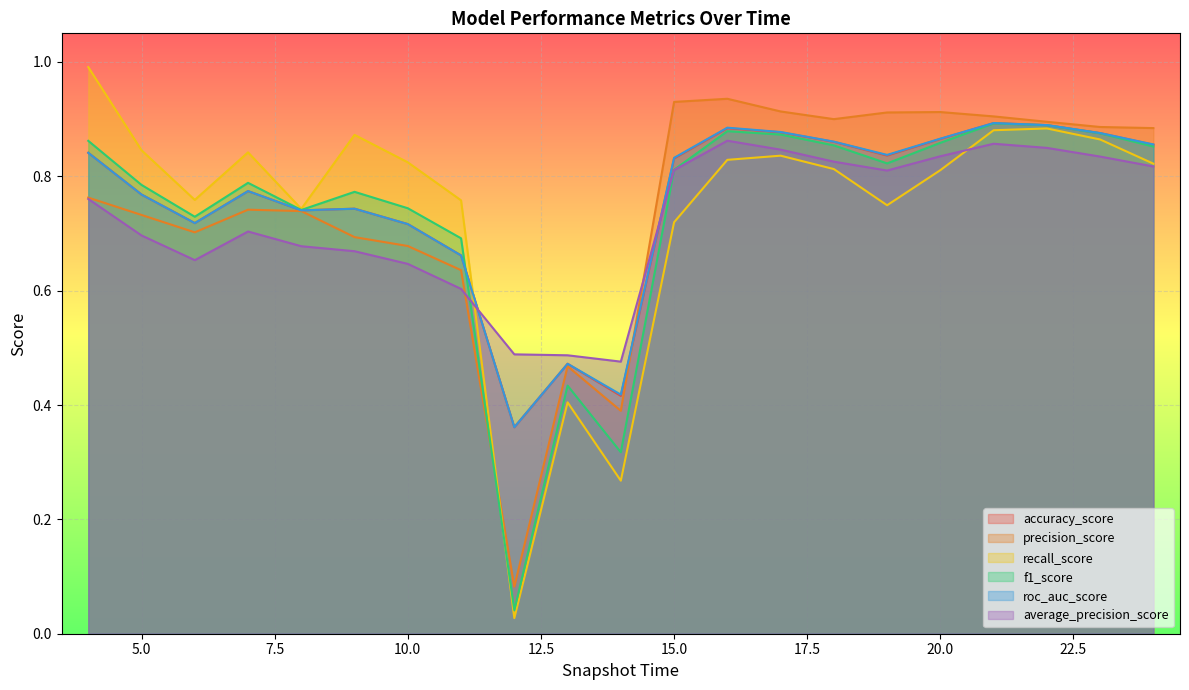

Reading left to right, extract all data points from this chart.

accuracy_score: 4=0.8	5=0.8	6=0.7	7=0.8	8=0.7	9=0.7	10=0.7	11=0.7	12=0.4	13=0.5	14=0.4	15=0.8	16=0.9	17=0.9	18=0.9	19=0.8	20=0.9	21=0.9	22=0.9	23=0.9	24=0.9
precision_score: 4=0.8	5=0.7	6=0.7	7=0.7	8=0.7	9=0.7	10=0.7	11=0.6	12=0.1	13=0.5	14=0.4	15=0.9	16=0.9	17=0.9	18=0.9	19=0.9	20=0.9	21=0.9	22=0.9	23=0.9	24=0.9
recall_score: 4=1.0	5=0.8	6=0.8	7=0.8	8=0.7	9=0.9	10=0.8	11=0.8	12=0.0	13=0.4	14=0.3	15=0.7	16=0.8	17=0.8	18=0.8	19=0.7	20=0.8	21=0.9	22=0.9	23=0.9	24=0.8
f1_score: 4=0.9	5=0.8	6=0.7	7=0.8	8=0.7	9=0.8	10=0.7	11=0.7	12=0.0	13=0.4	14=0.3	15=0.8	16=0.9	17=0.9	18=0.9	19=0.8	20=0.9	21=0.9	22=0.9	23=0.9	24=0.9
roc_auc_score: 4=0.8	5=0.8	6=0.7	7=0.8	8=0.7	9=0.7	10=0.7	11=0.7	12=0.4	13=0.5	14=0.4	15=0.8	16=0.9	17=0.9	18=0.9	19=0.8	20=0.9	21=0.9	22=0.9	23=0.9	24=0.9
average_precision_score: 4=0.8	5=0.7	6=0.7	7=0.7	8=0.7	9=0.7	10=0.6	11=0.6	12=0.5	13=0.5	14=0.5	15=0.8	16=0.9	17=0.8	18=0.8	19=0.8	20=0.8	21=0.9	22=0.8	23=0.8	24=0.8